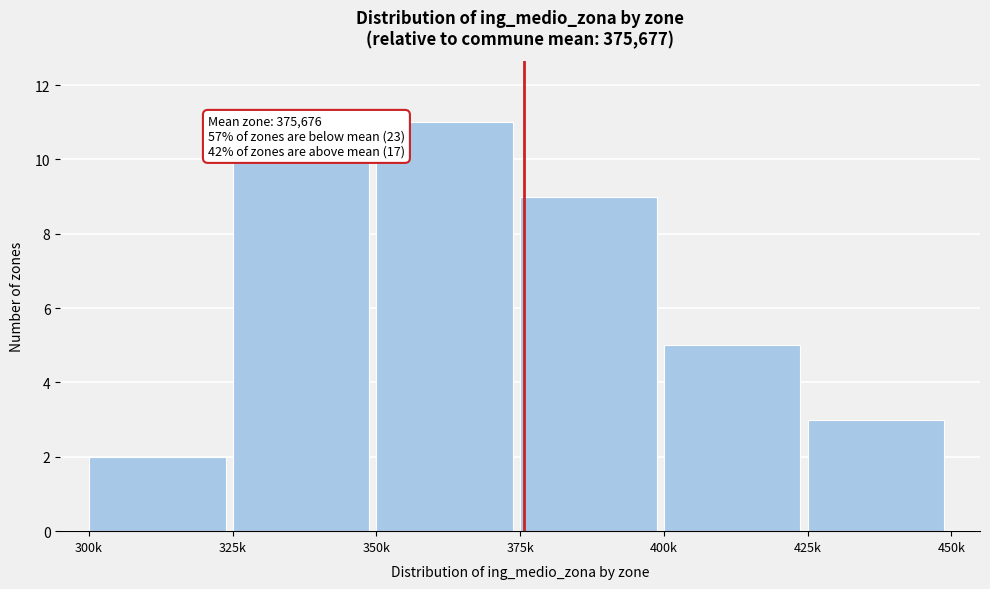

Reading right to left, extract all data points from this chart.

3	5	9	11	10	2